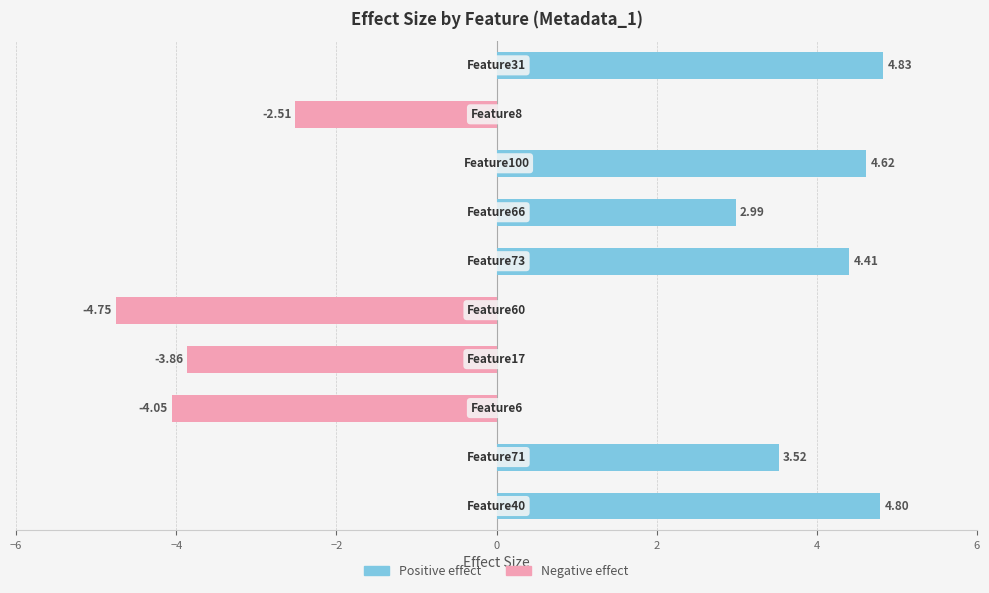

Reading left to right, what are all the values shown in this chart?

Positive effect: 4.8	3.5	0.0	0.0	0.0	4.4	3.0	4.6	0.0	4.8
Negative effect: 0.0	0.0	-4.1	-3.9	-4.8	0.0	0.0	0.0	-2.5	0.0